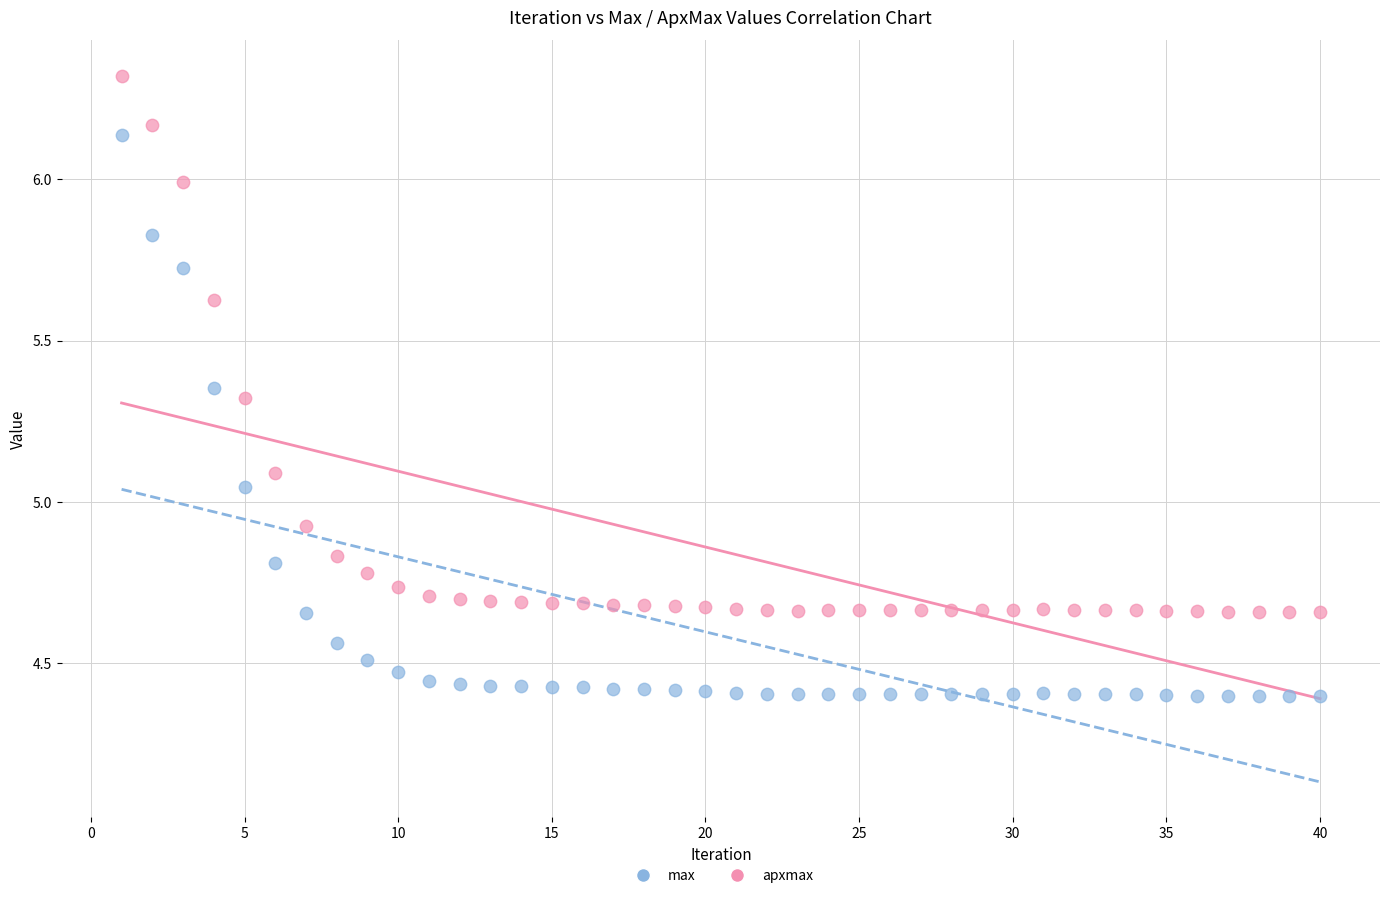

Across all data points, what is the range of Y values (max minus min)?

1.9